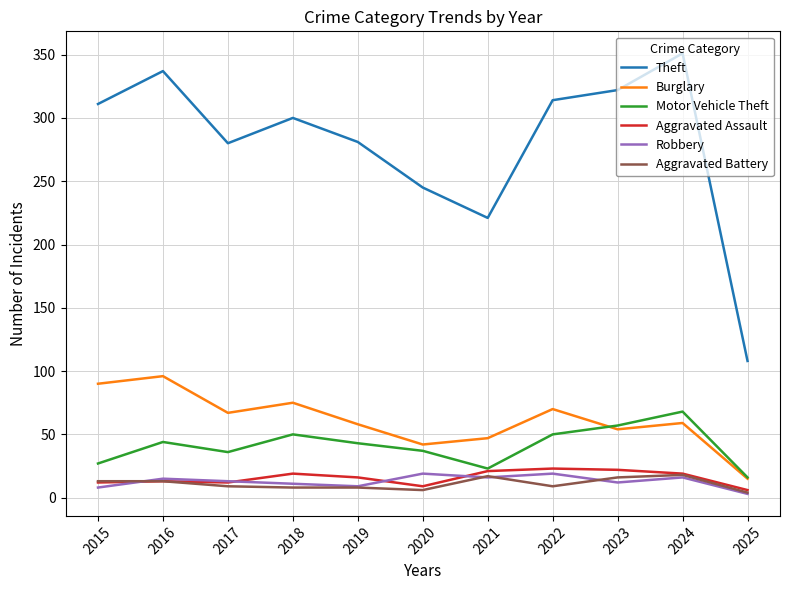

Is the value of Motor Vehicle Theft at 2019 greater than the value of Theft at 2015?

No